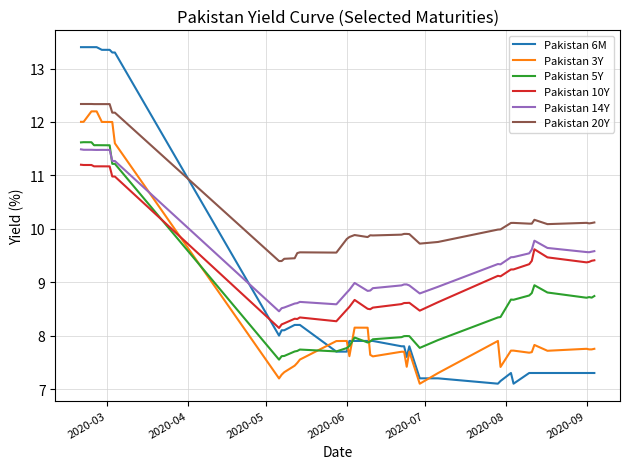

Which series has the largest total across all categories?

Pakistan 20Y